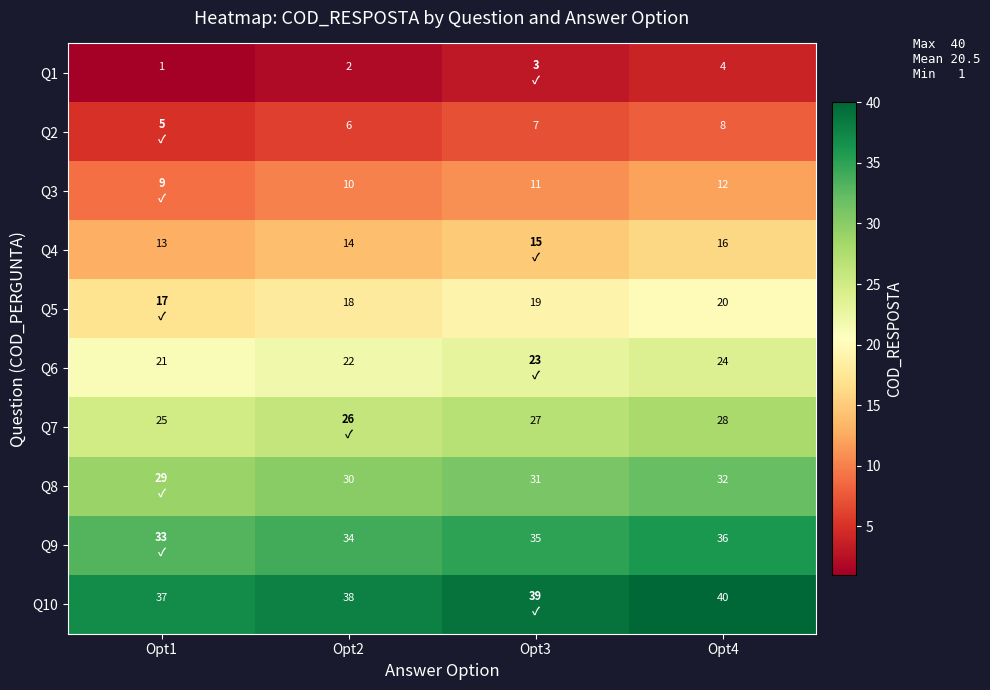

At Opt4, list the series in order from smallest to largest.

Q1, Q2, Q3, Q4, Q5, Q6, Q7, Q8, Q9, Q10